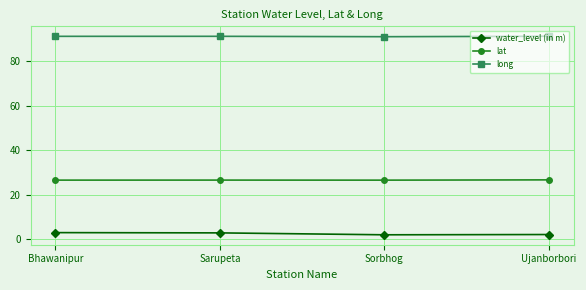

List the series in order of their peak value, highest first.

long, lat, water_level (in m)